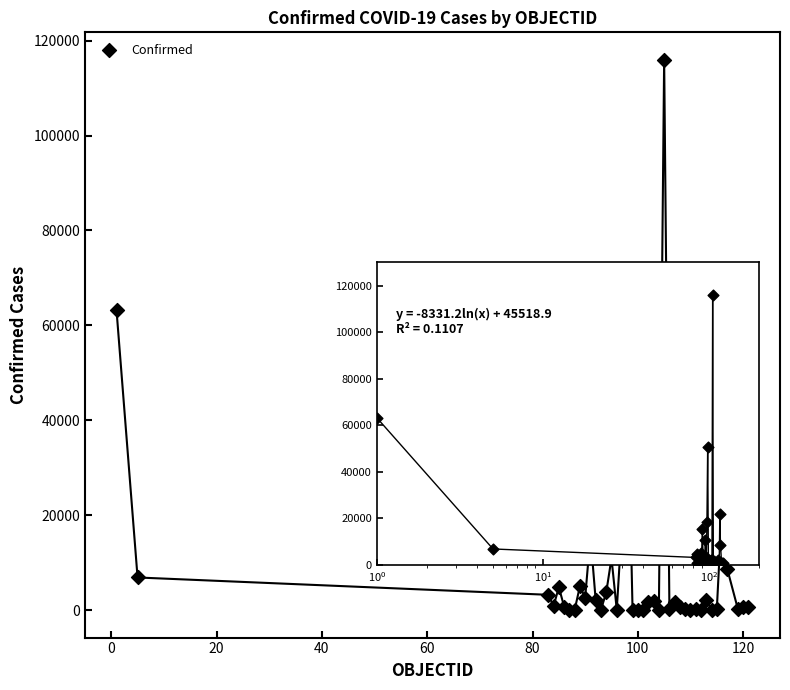

What Y value in the scatter plot is closest to 57980?

63215